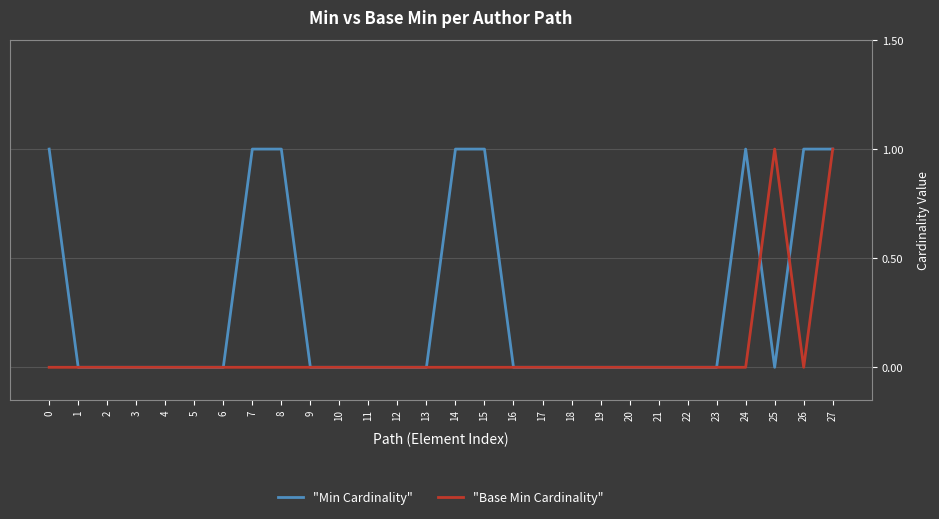

What is the difference between the maximum and minimum values in the "Min Cardinality" series?

1